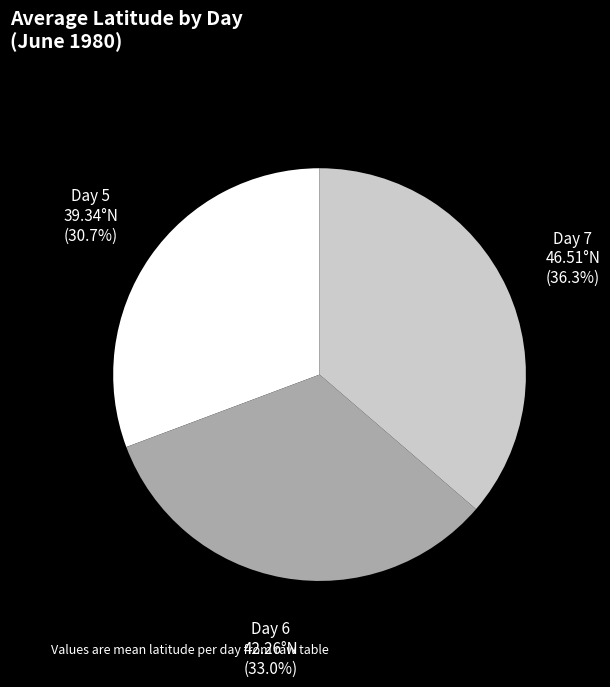

What is the ratio of the value at Day 5 to the value at Day 6?

0.9